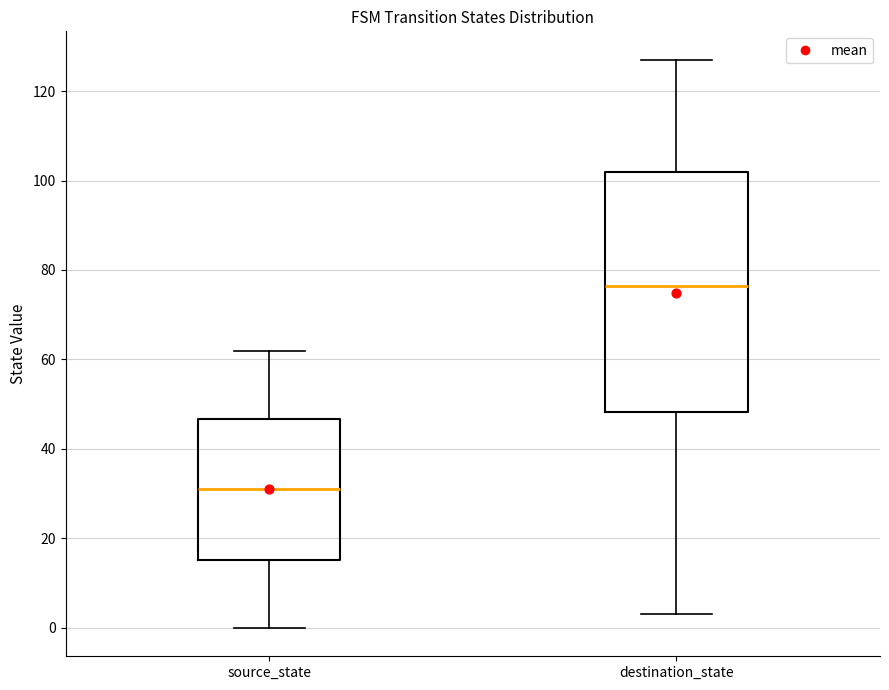

Which box is the tallest, from its lower edge to its upper edge?

destination_state